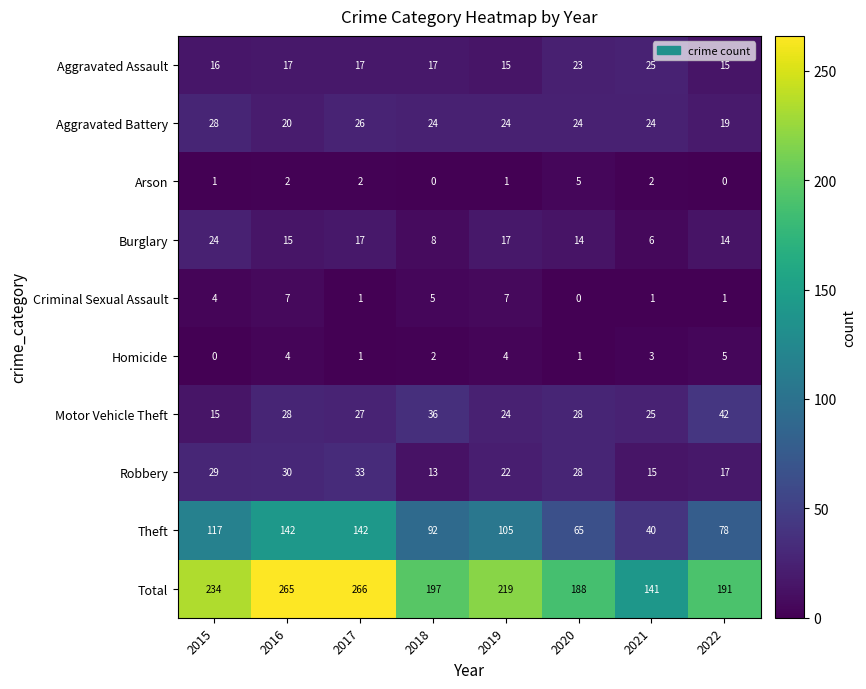

What is the total value across all series at 2016?

530